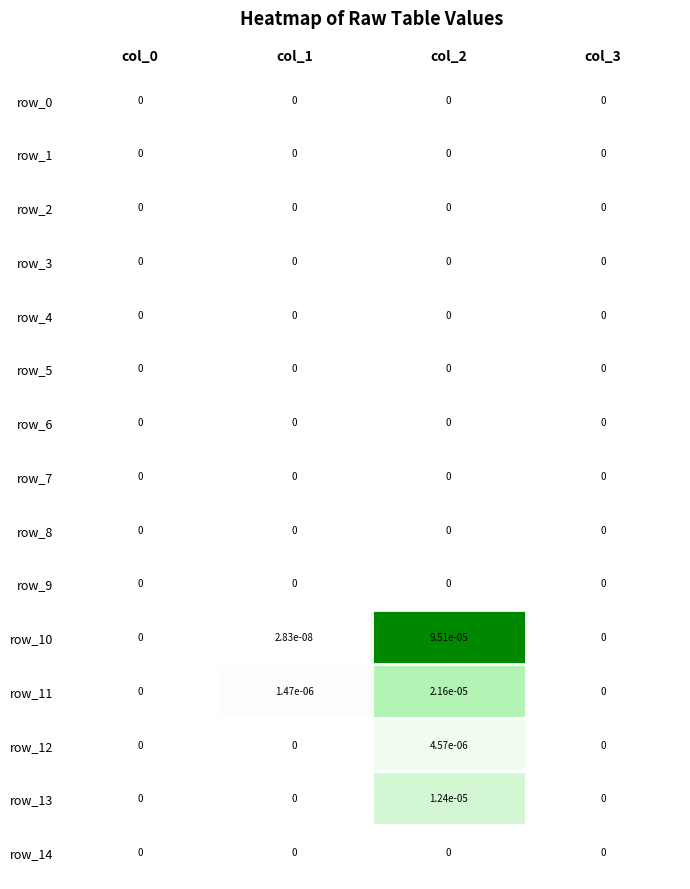

The value of row_0 at col_3 is 0.0. True or false?

True